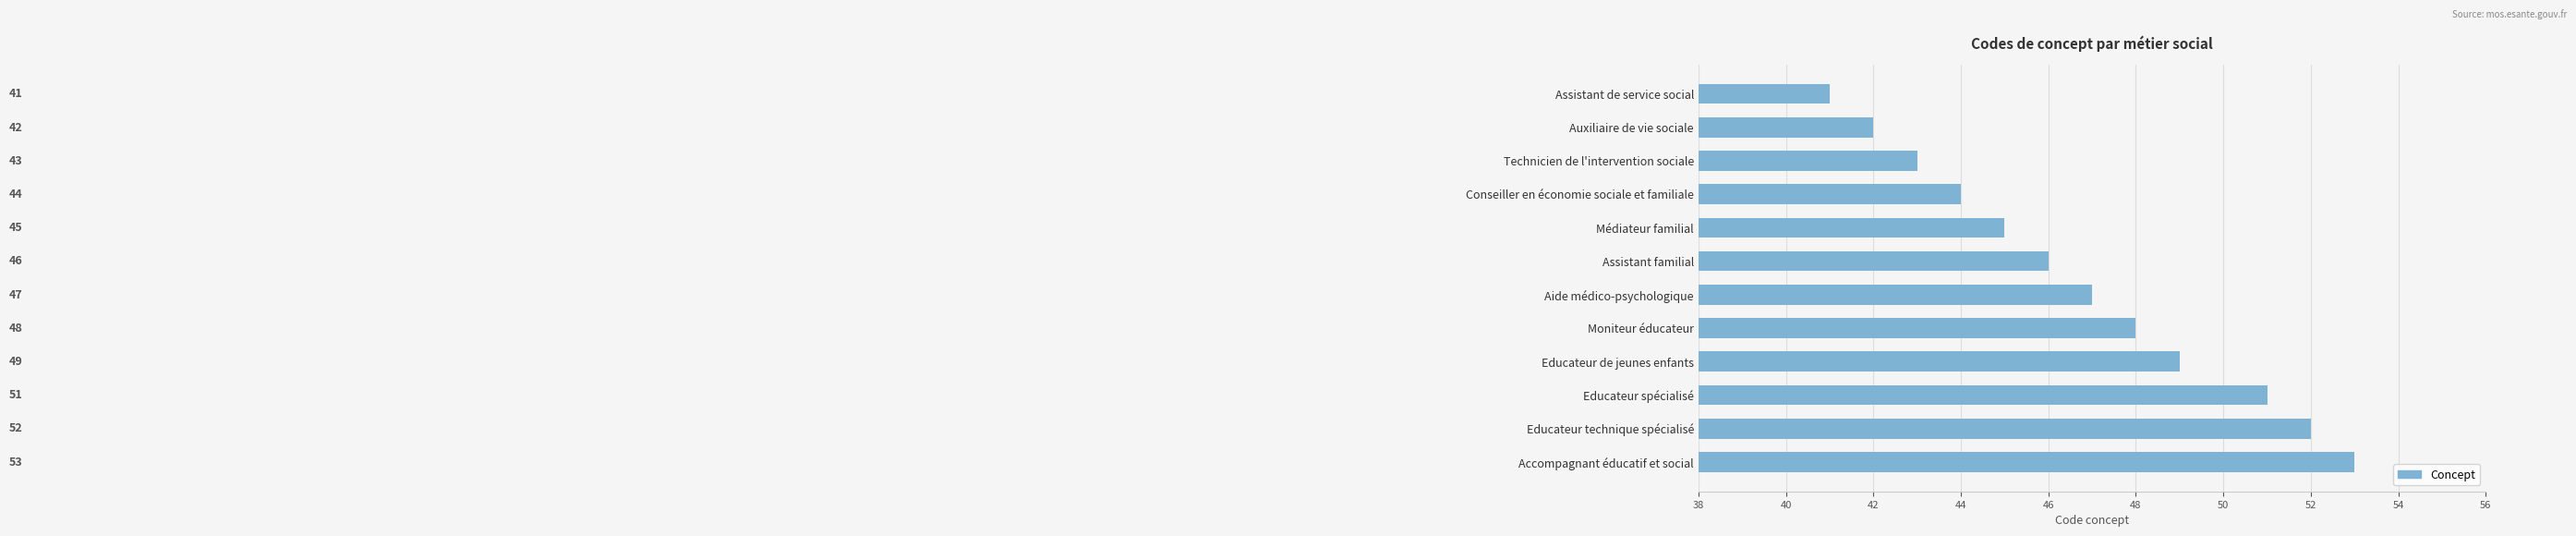

How many data points are less than 47?

6